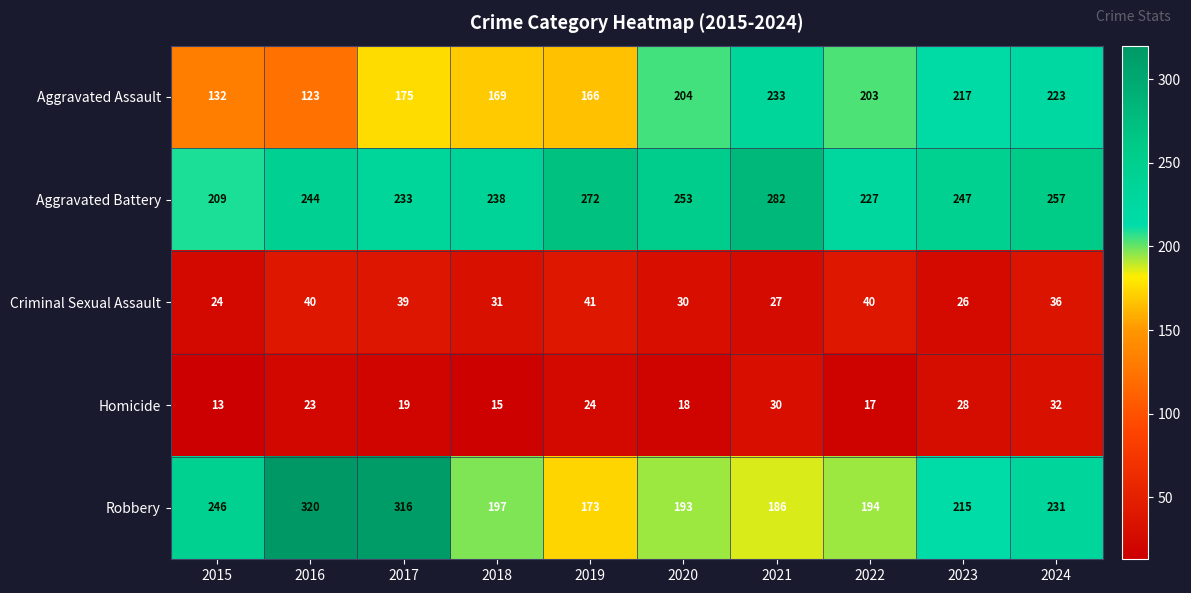

Which series has the largest range (max minus min)?

Robbery